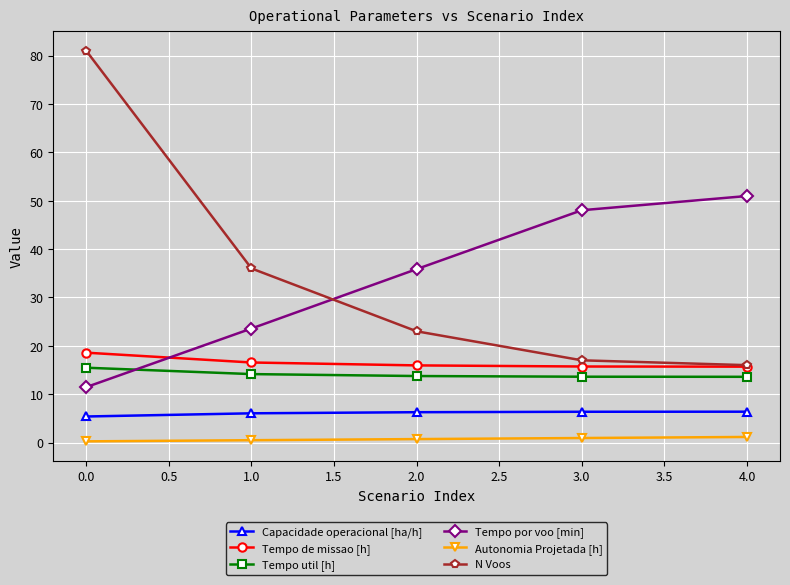

Which series has the largest range (max minus min)?

N Voos